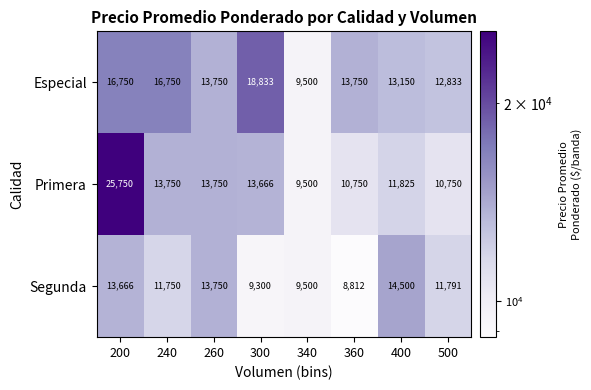

Reading left to right, transcribe all the data shown in this chart.

Especial: 200=16750	240=16750	260=13750	300=18833	340=9500	360=13750	400=13150	500=12833
Primera: 200=25750	240=13750	260=13750	300=13666	340=9500	360=10750	400=11825	500=10750
Segunda: 200=13666	240=11750	260=13750	300=9300	340=9500	360=8812	400=14500	500=11791